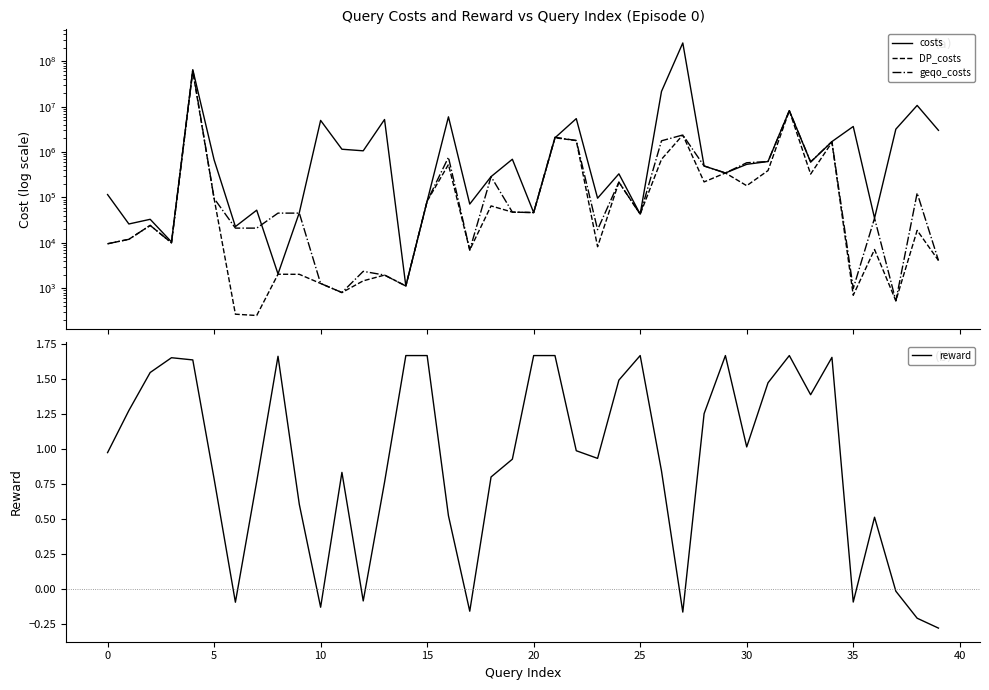

Is it true that reward equals 0.8 at 25?

False